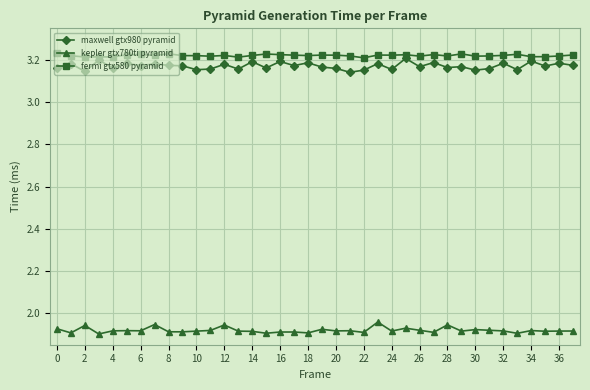

At how many categories does at least one series exceed 2?

38